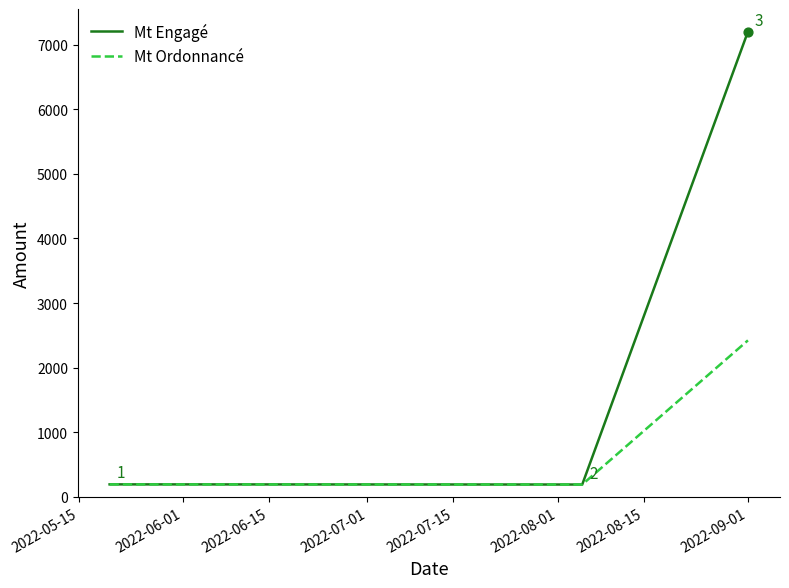

Which series has the largest total across all categories?

Mt Engagé